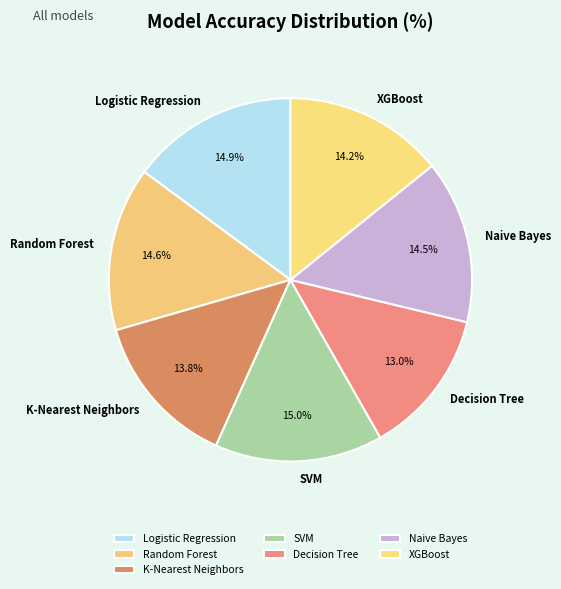

To the nearest percent, what is the combined percentage of Naive Bayes and Decision Tree?

28%